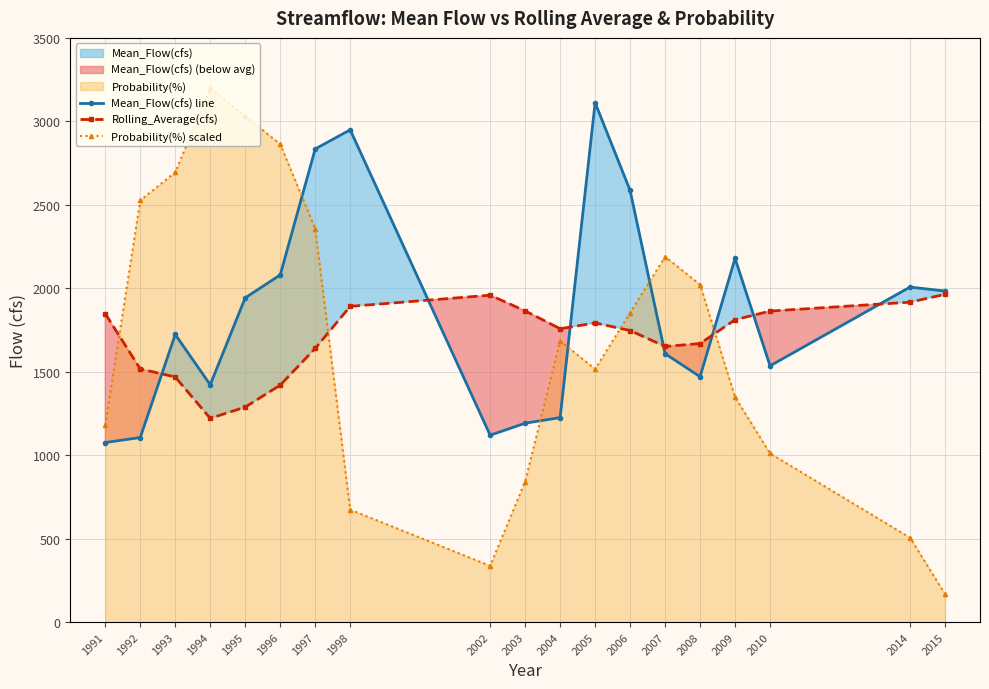

Reading left to right, what are all the values shown in this chart?

Mean_Flow(cfs) line: 1075.5	1105.6	1722.9	1421.7	1942.4	2079.8	2834.6	2949.1	1119.6	1191.3	1224.9	3111.8	2585.8	1607.8	1470.1	2178.6	1535.1	2007.0	1983.3
Rolling_Average(cfs): 1847.8	1516.8	1468.2	1220.6	1287.9	1419.5	1639.5	1891.5	1958.2	1864.3	1757.5	1792.1	1746.7	1651.2	1668.7	1811.2	1863.2	1916.6	1963.5
Probability(%) scaled: 1178.9	2526.3	2694.7	3200.0	3031.6	2863.2	2357.9	673.7	336.8	842.1	1684.2	1515.8	1852.6	2189.5	2021.1	1347.4	1010.5	505.3	168.4